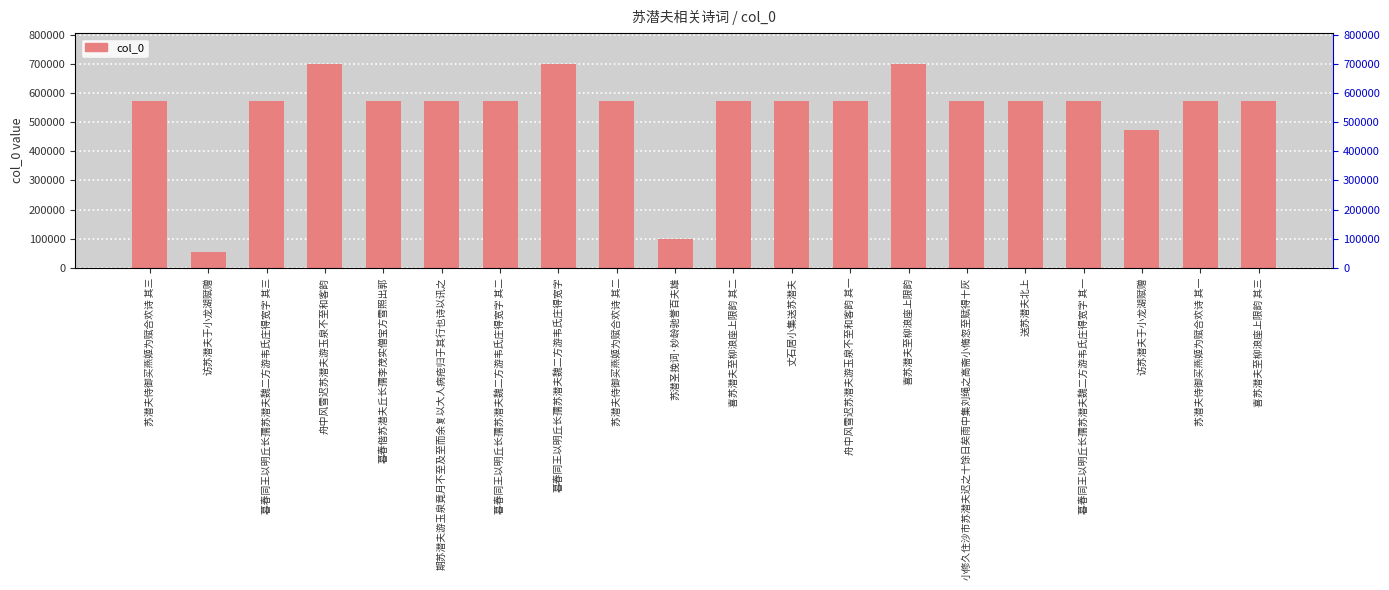

What is the label of the 2nd bar from the left?

访苏潜夫于小龙湖赋赠